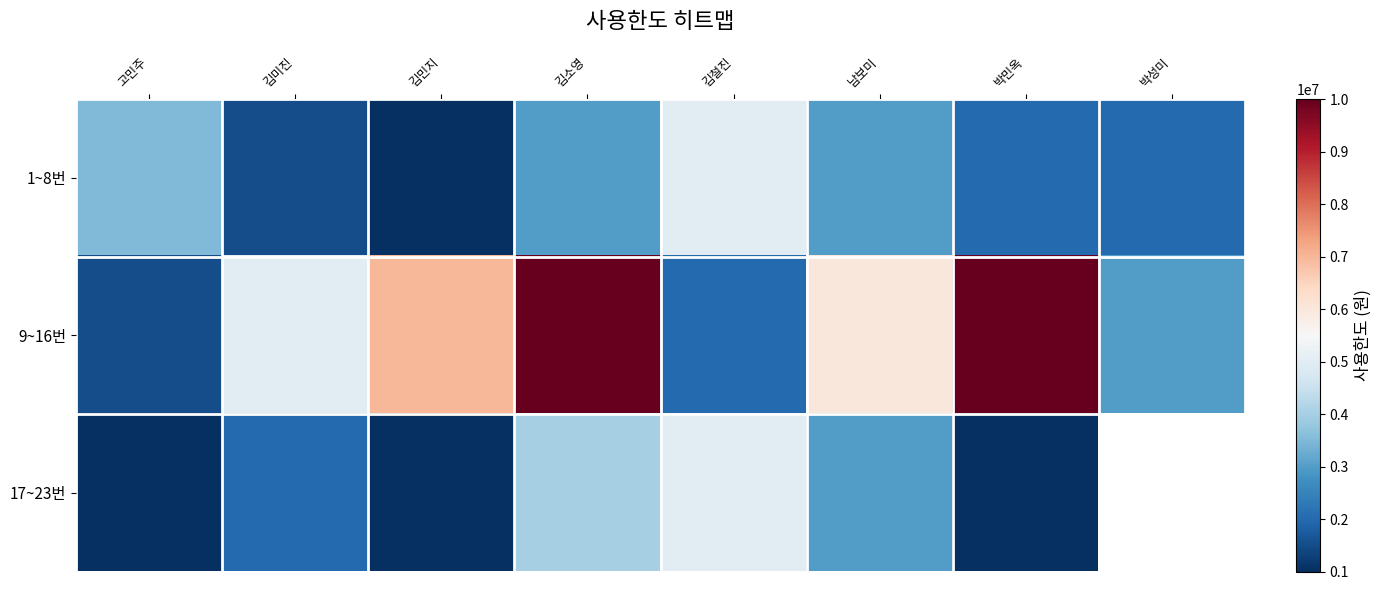

True or false: 17~23번 has a value of 1327787.0 at 김소영.

False